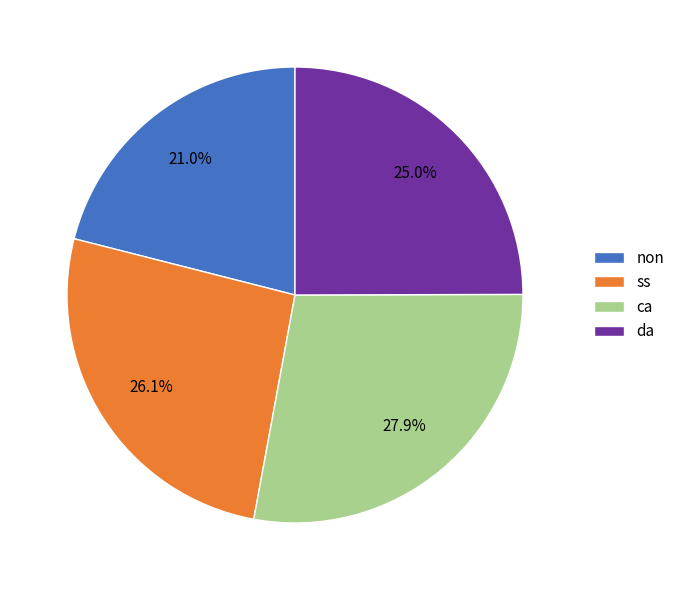

Which category has the smallest portion of the pie?

non